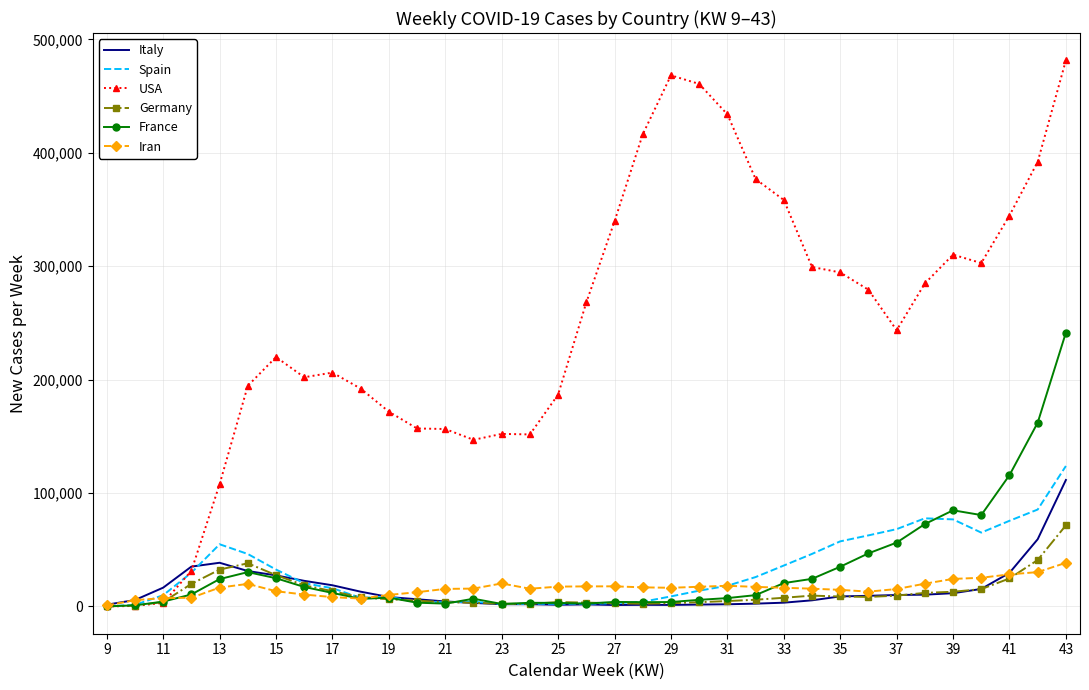

What is the greatest value displayed?

481570